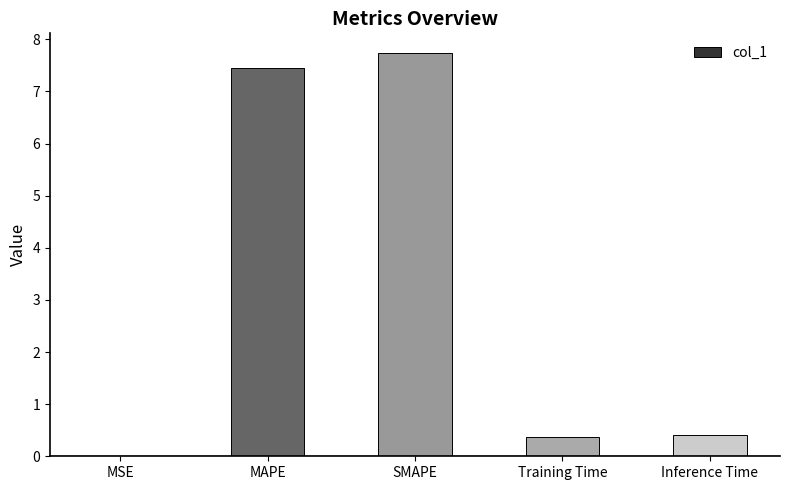

What is the maximum value shown in the chart?

7.7